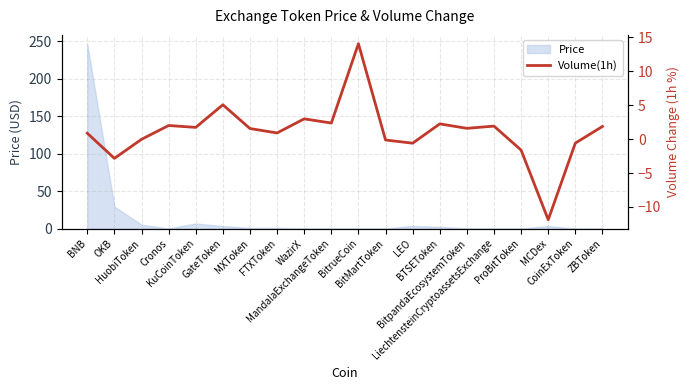

True or false: the data shows 0.8 at ZBToken.

False